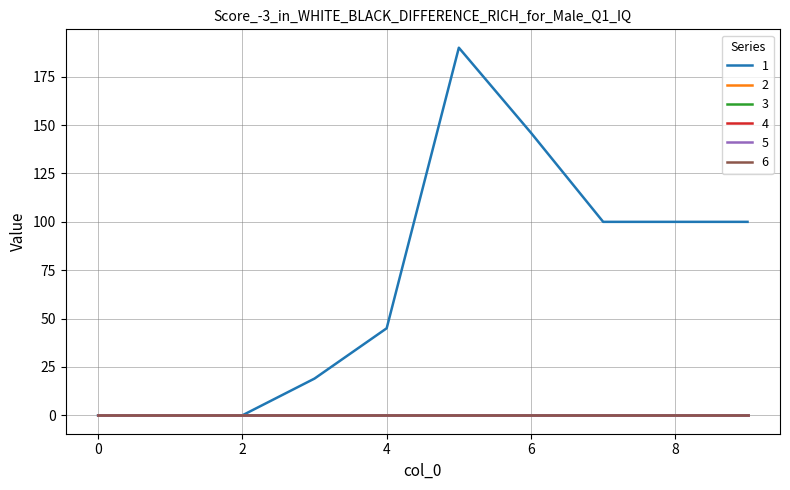

At which label does 1 reach its peak?

5